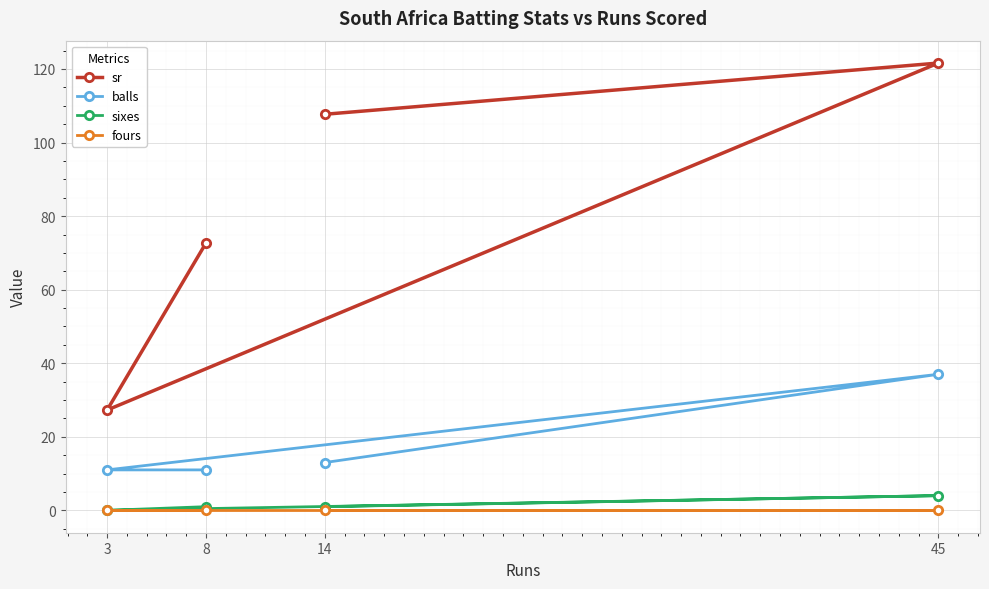

How many data points in balls are less than 13?

2